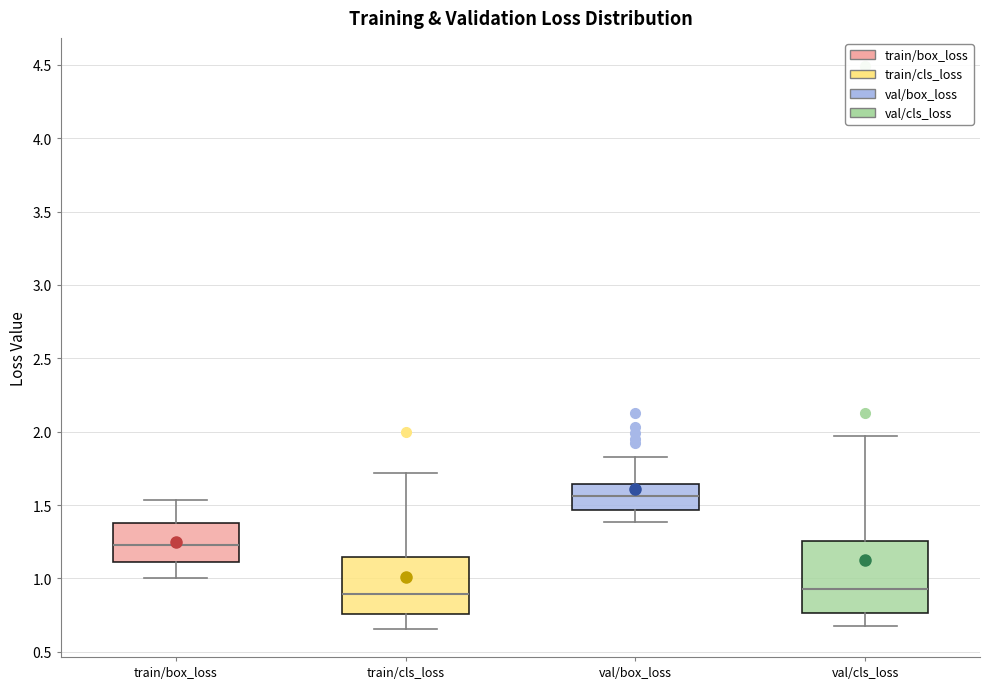

Which box is the tallest, from its lower edge to its upper edge?

val/cls_loss